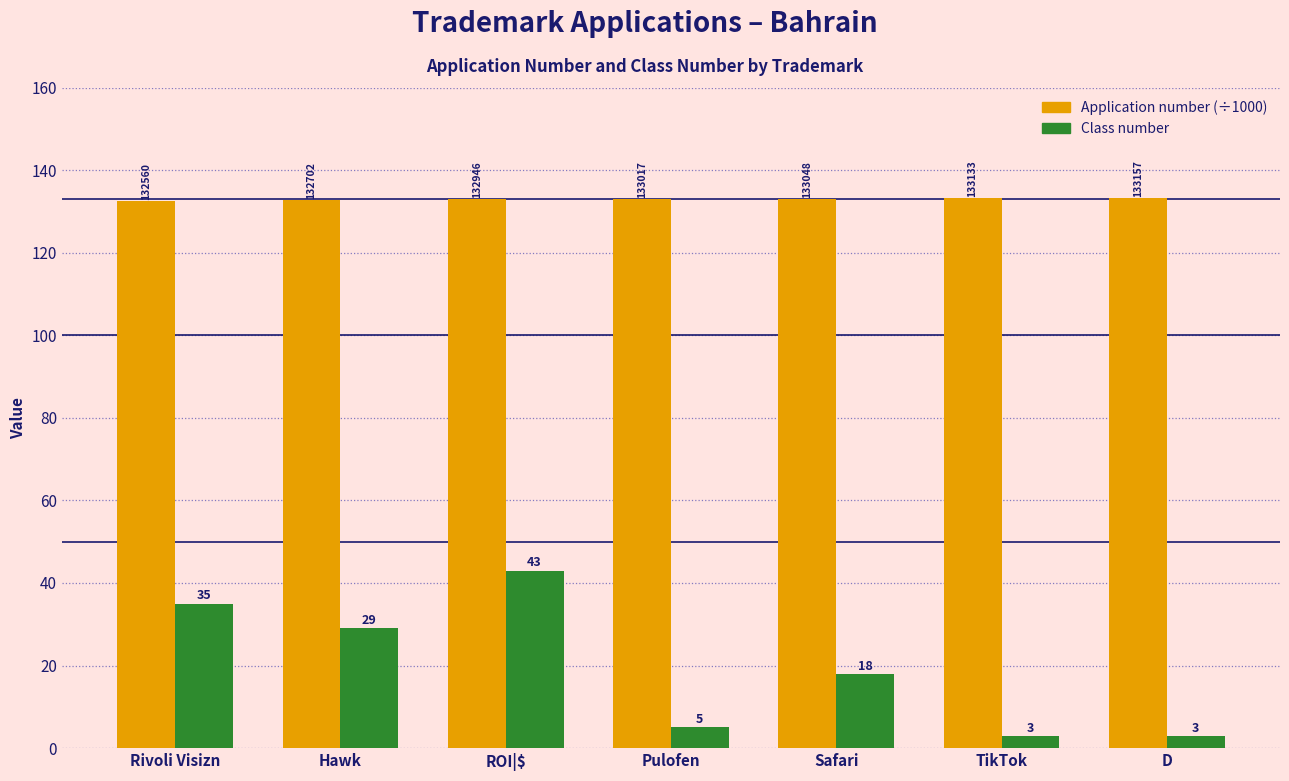

True or false: Class number has a value of 17.5 at Hawk.

False